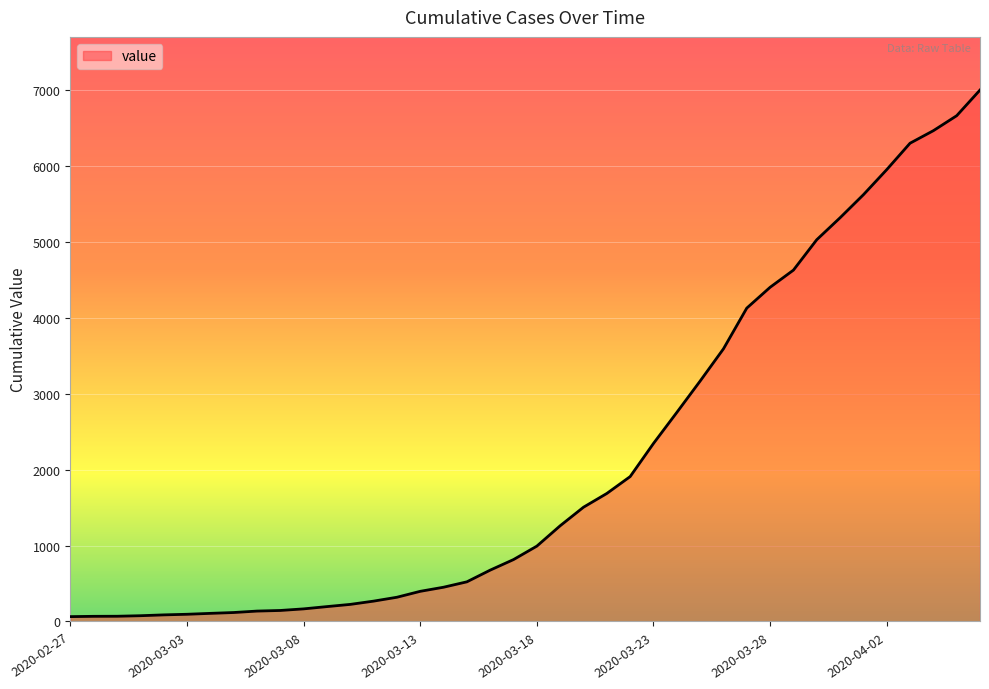

What is the minimum value shown in the chart?

64